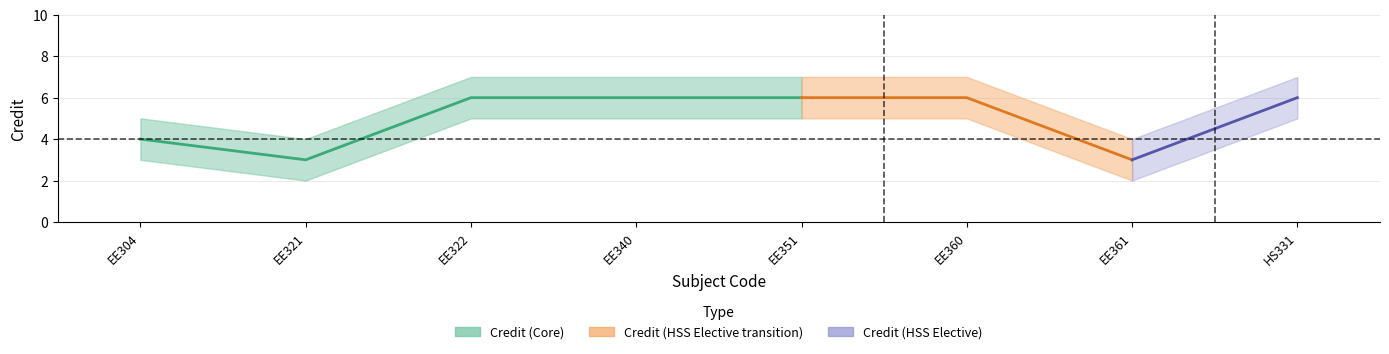

How many interior local valleys (lower than both neighbors) does the data have?

2